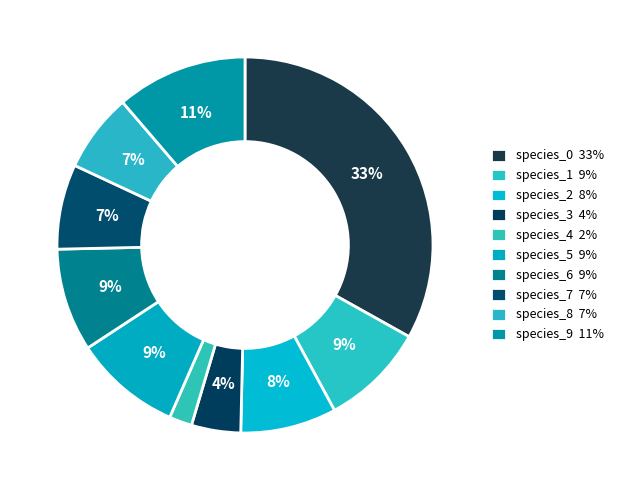

How many slices are in this pie chart?

10